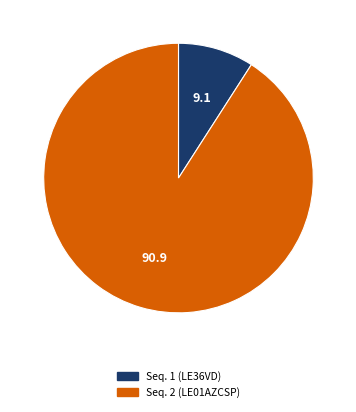

Which category has the smallest portion of the pie?

Seq. 1 (LE36VD)